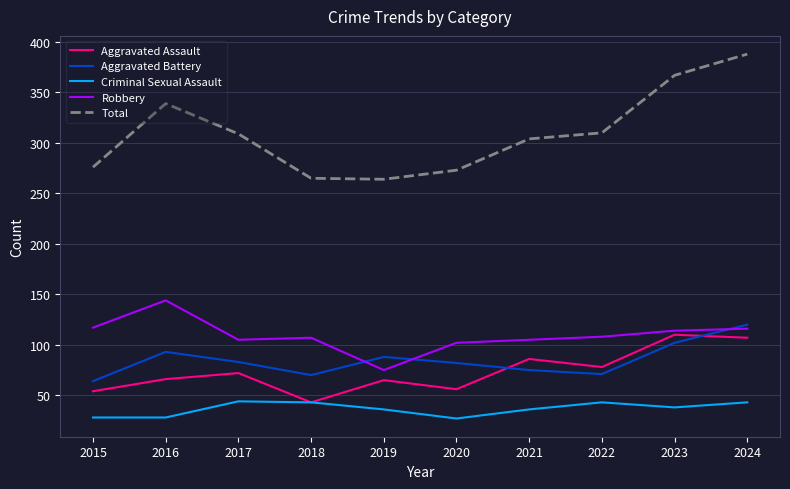

What is the sum of the Aggravated Assault values at 2018 and 2024?

150